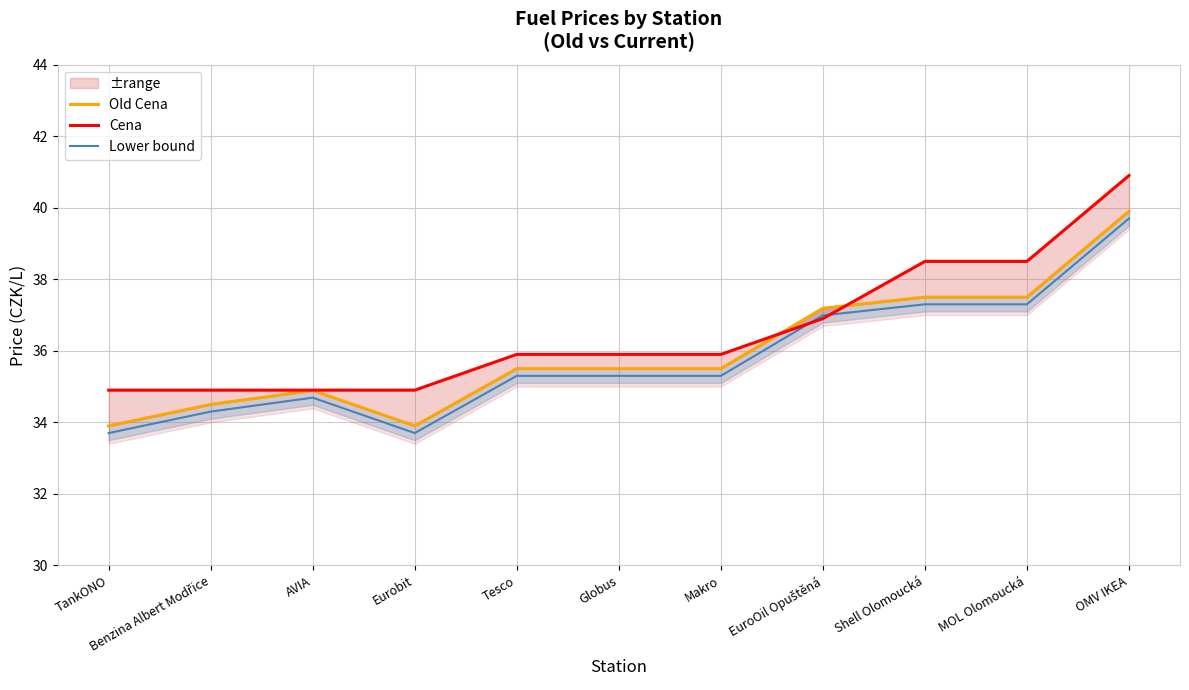

At which category does Lower bound reach its first local peak?

AVIA